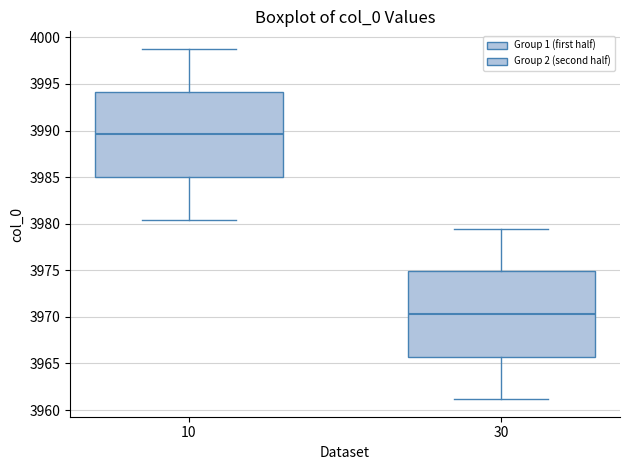

Reading left to right, read every box against the y-axis: the position of its median line, the range the box covers, and the ends of its whiskers. The values are not printed on the chart, so give them approximately, as read against the axis.

10: median 3989.5, box 3985.0 to 3994.0, whiskers 3980.5 to 3999.0
30: median 3970.5, box 3965.5 to 3975.0, whiskers 3961.0 to 3979.5